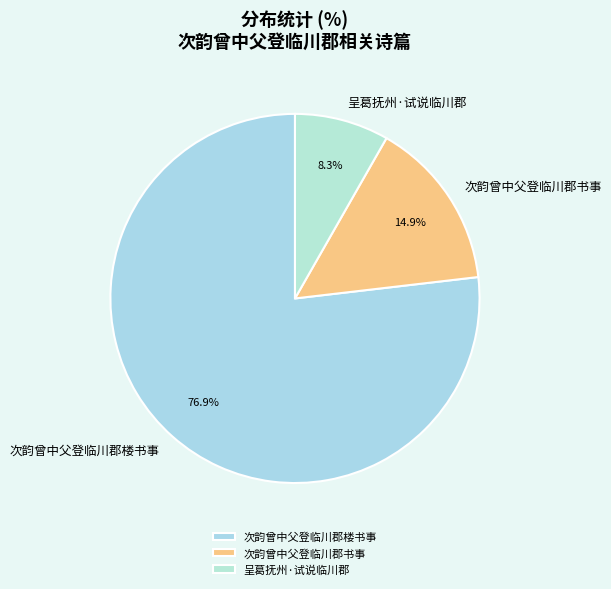

How many segments does this pie chart have?

3